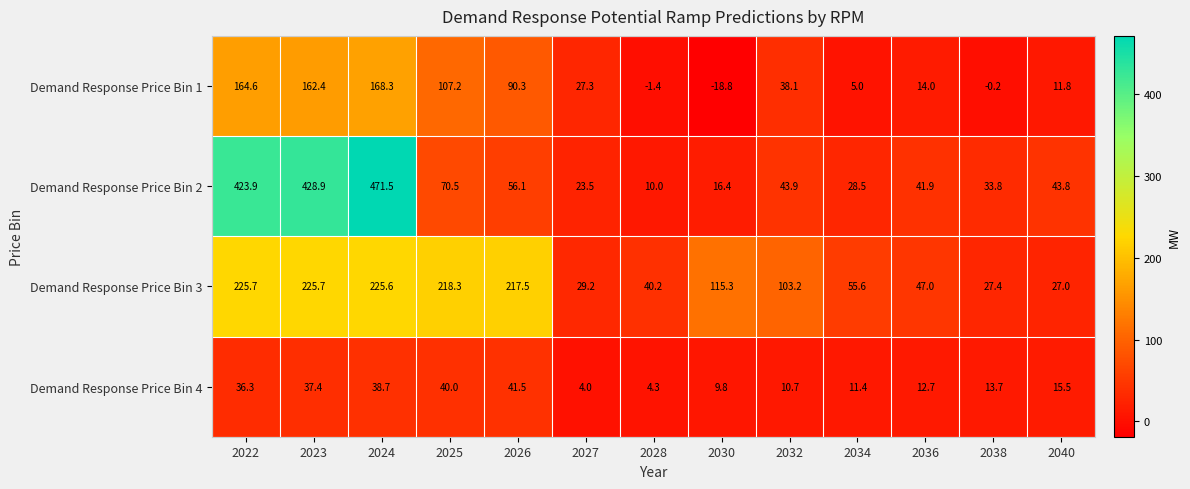

What is the difference between the maximum and minimum values in the Demand Response Price Bin 4 series?

37.5